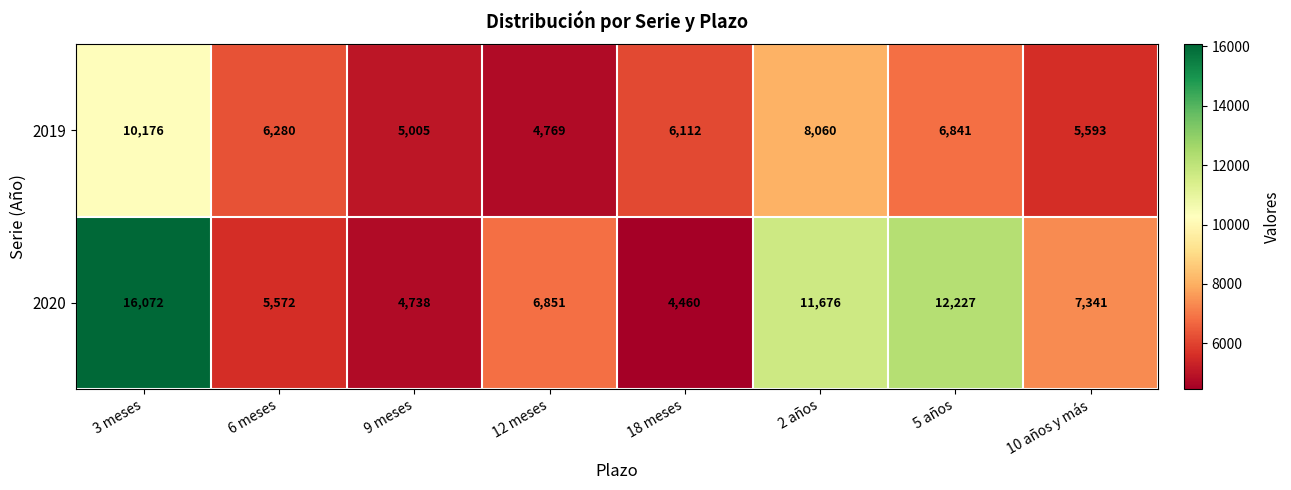

What is the smallest value displayed?

4460